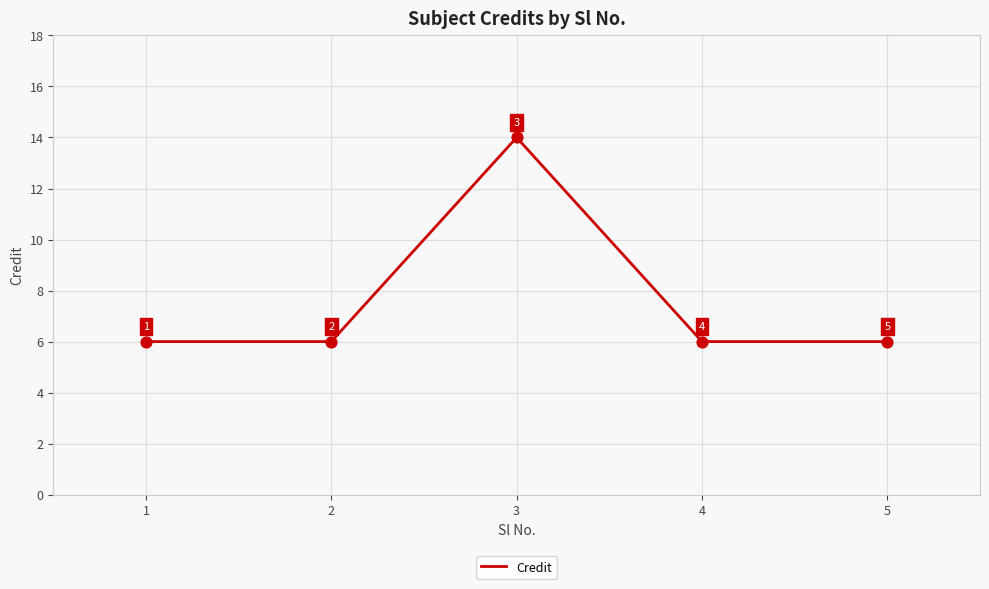

What is the ratio of the value at 4 to the value at 3?

0.4